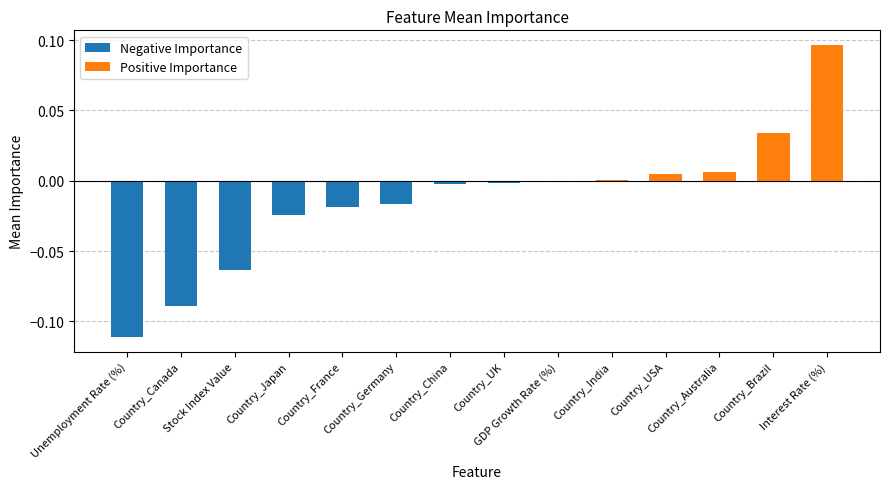

How many bars are there in total?

14